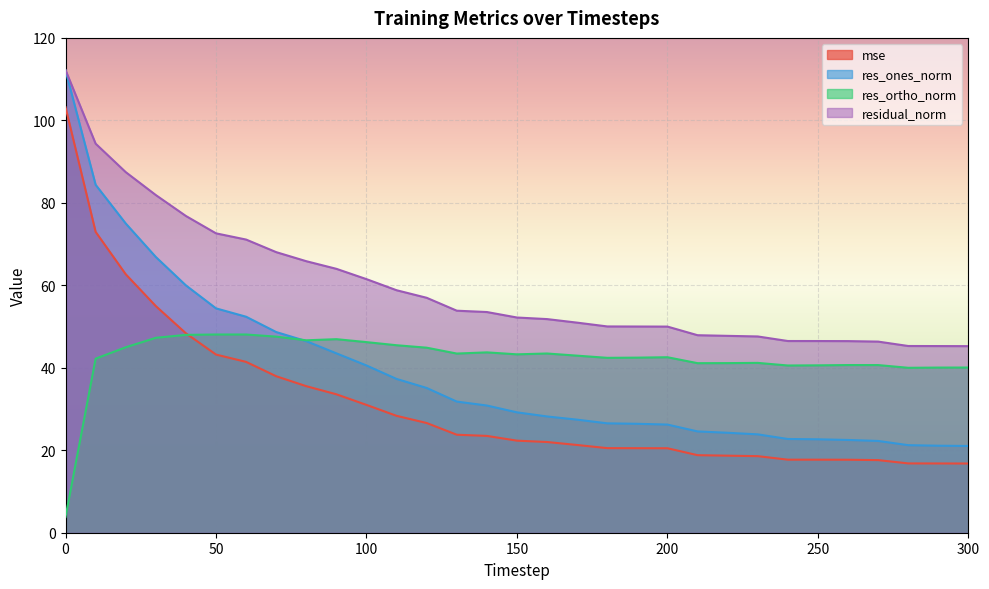

How many values in the mse series are below 22?

15